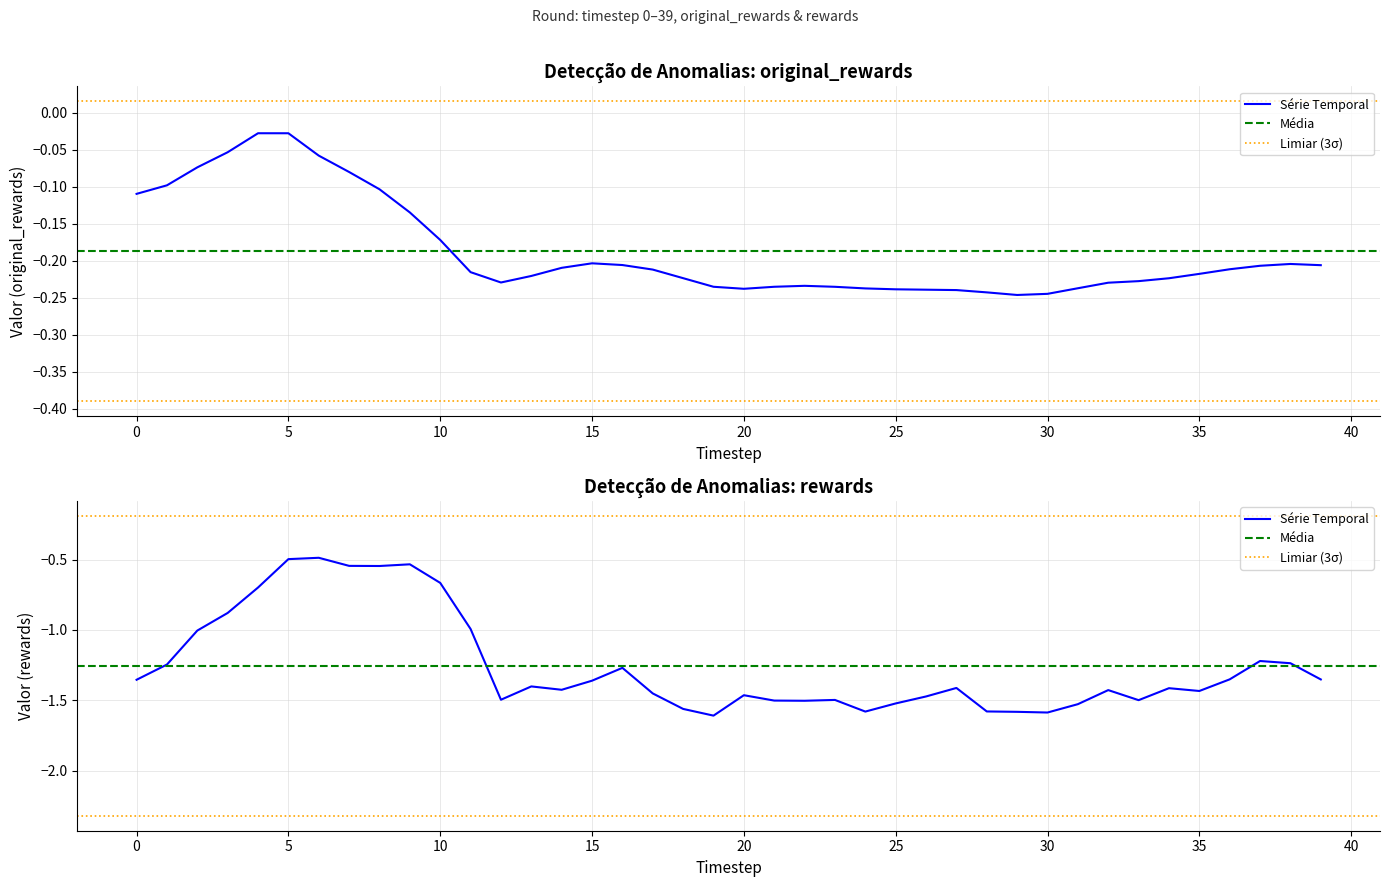

Which series has the widest spread of Y values?

rewards